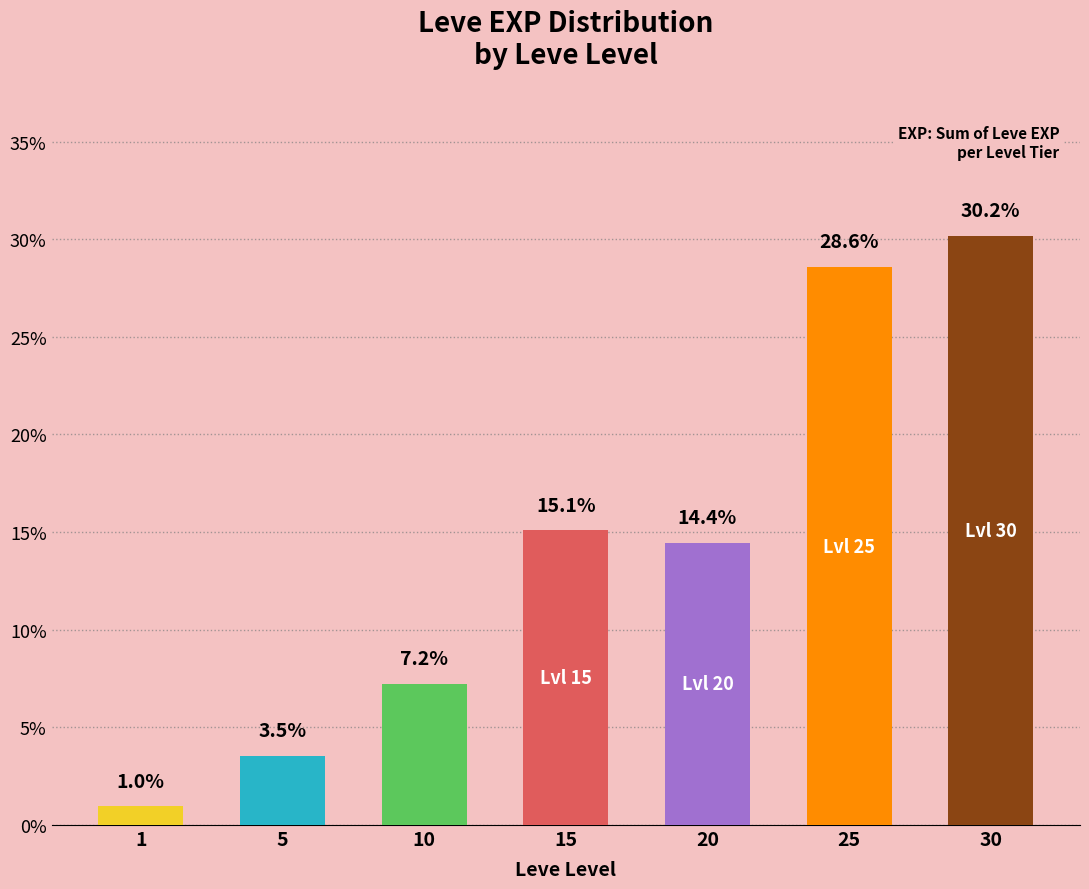

What is the difference between the maximum and minimum values?

29.2